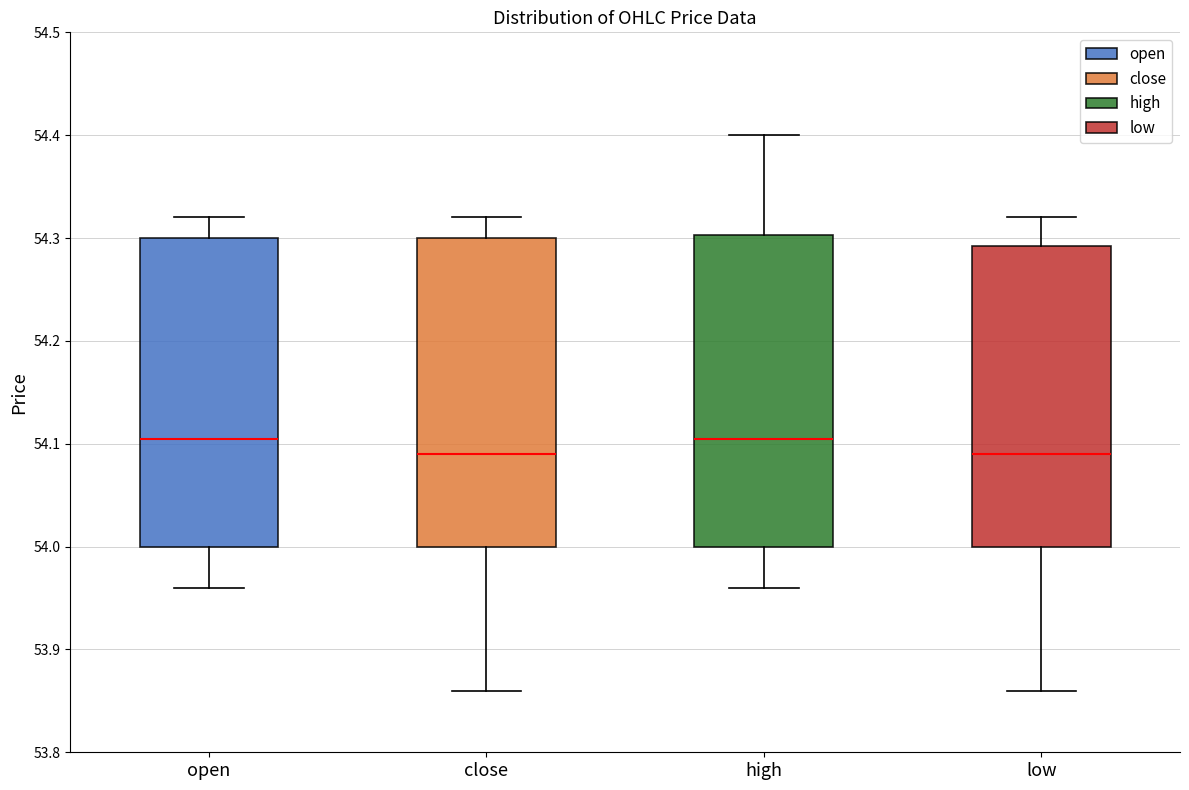

Reading left to right, read every box against the y-axis: the position of its median line, the range the box covers, and the ends of its whiskers. The values are not printed on the chart, so give them approximately, as read against the axis.

open: median 54.11, box 54.00 to 54.30, whiskers 53.96 to 54.32
close: median 54.09, box 54.00 to 54.30, whiskers 53.86 to 54.32
high: median 54.11, box 54.00 to 54.30, whiskers 53.96 to 54.40
low: median 54.09, box 54.00 to 54.29, whiskers 53.86 to 54.32